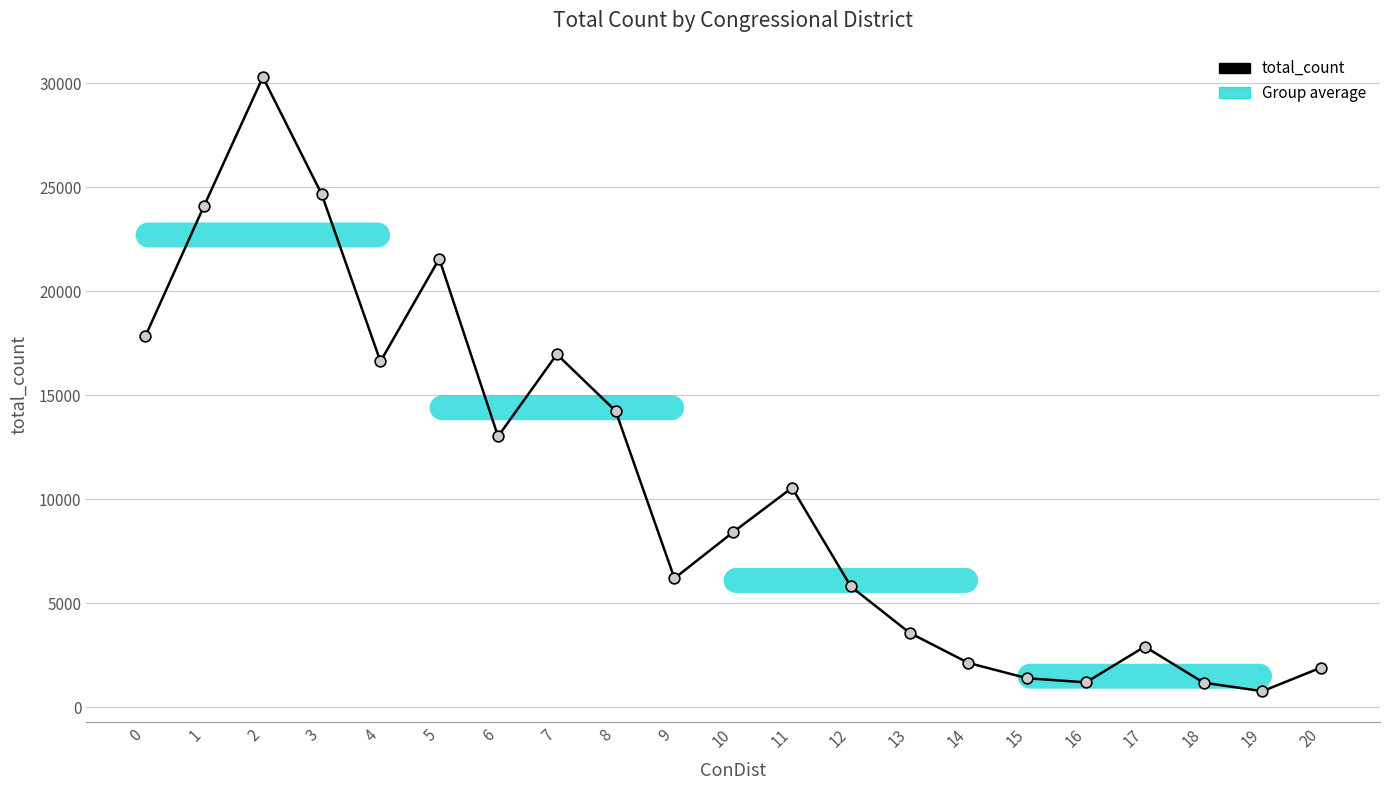

What is the ratio of the value at 15 to the value at 7?

0.1